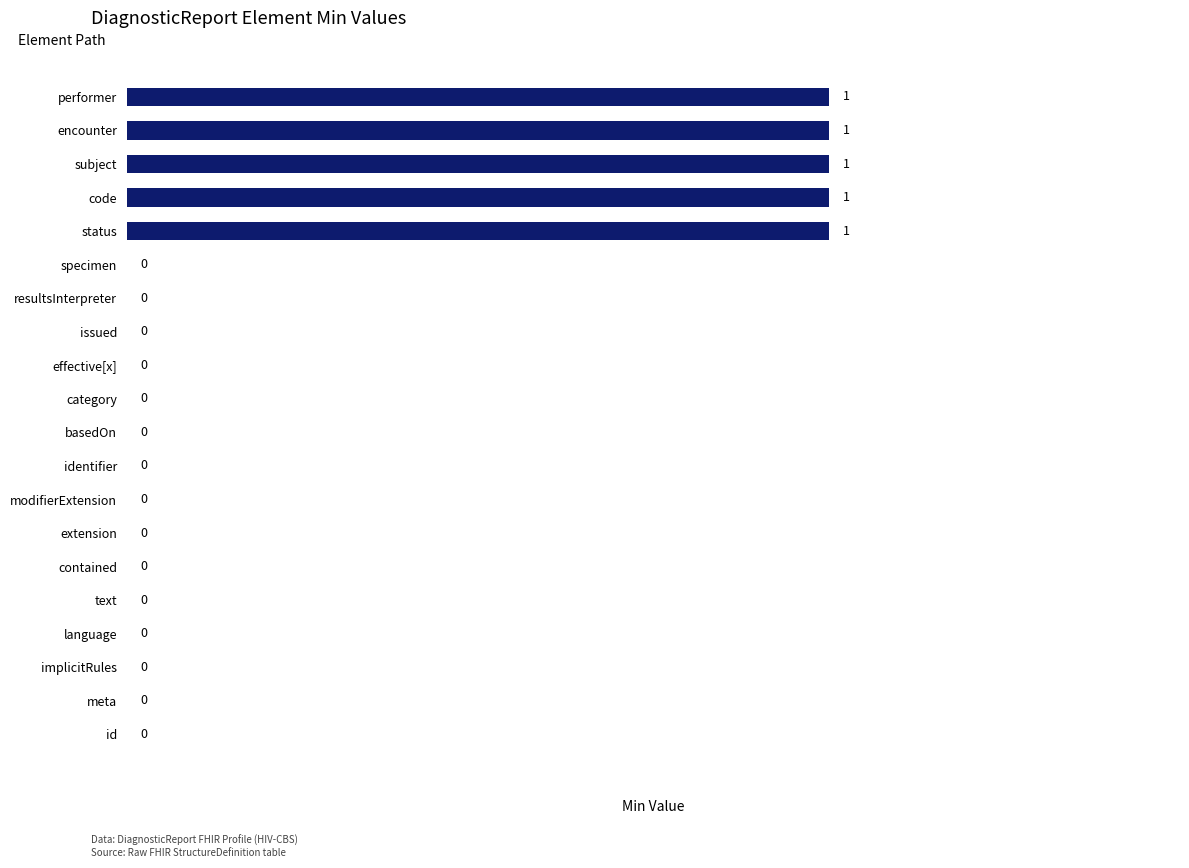

What is the change in value from effective[x] to status?

+1